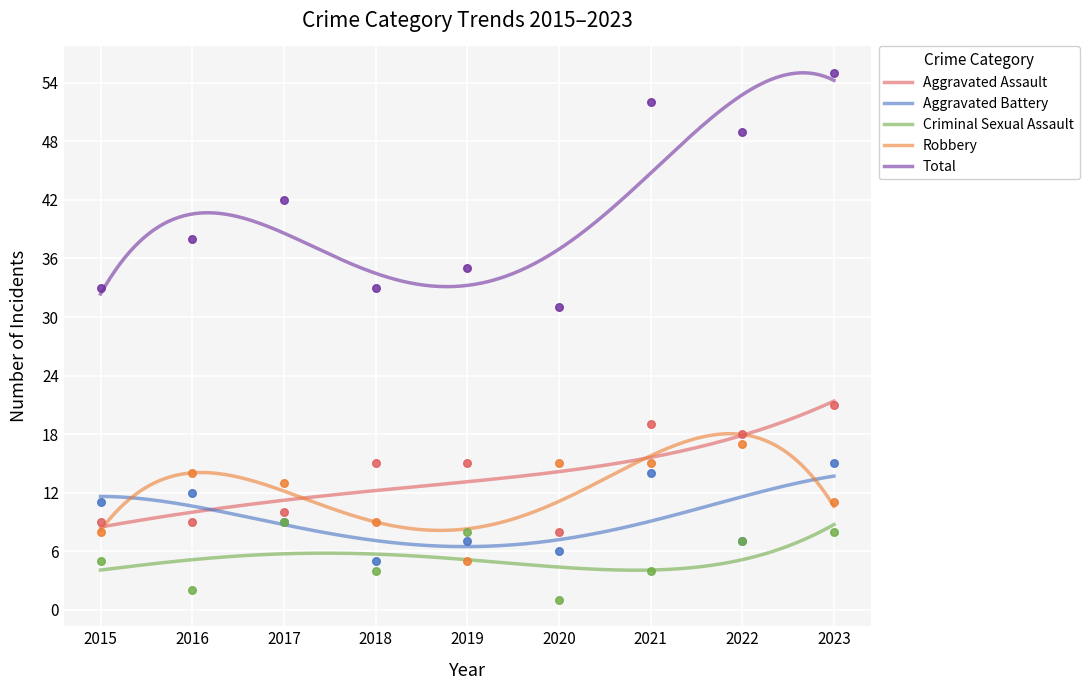

At which category is the sum across all series the highest?

2023